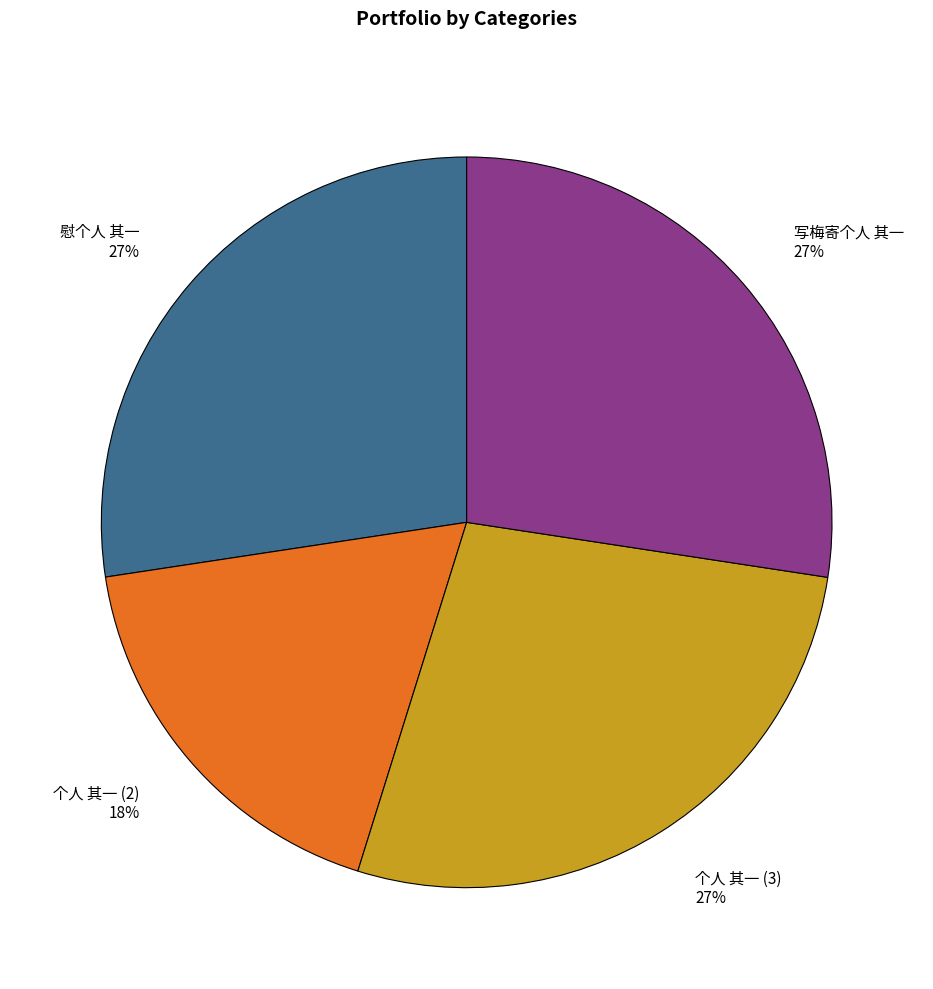

Is there a majority slice in this chart?

No